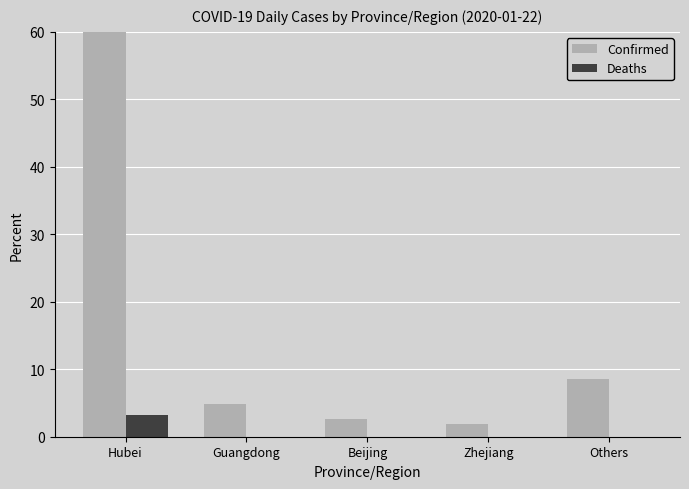

What is the difference between the highest and lowest values at Zhejiang?

1.9